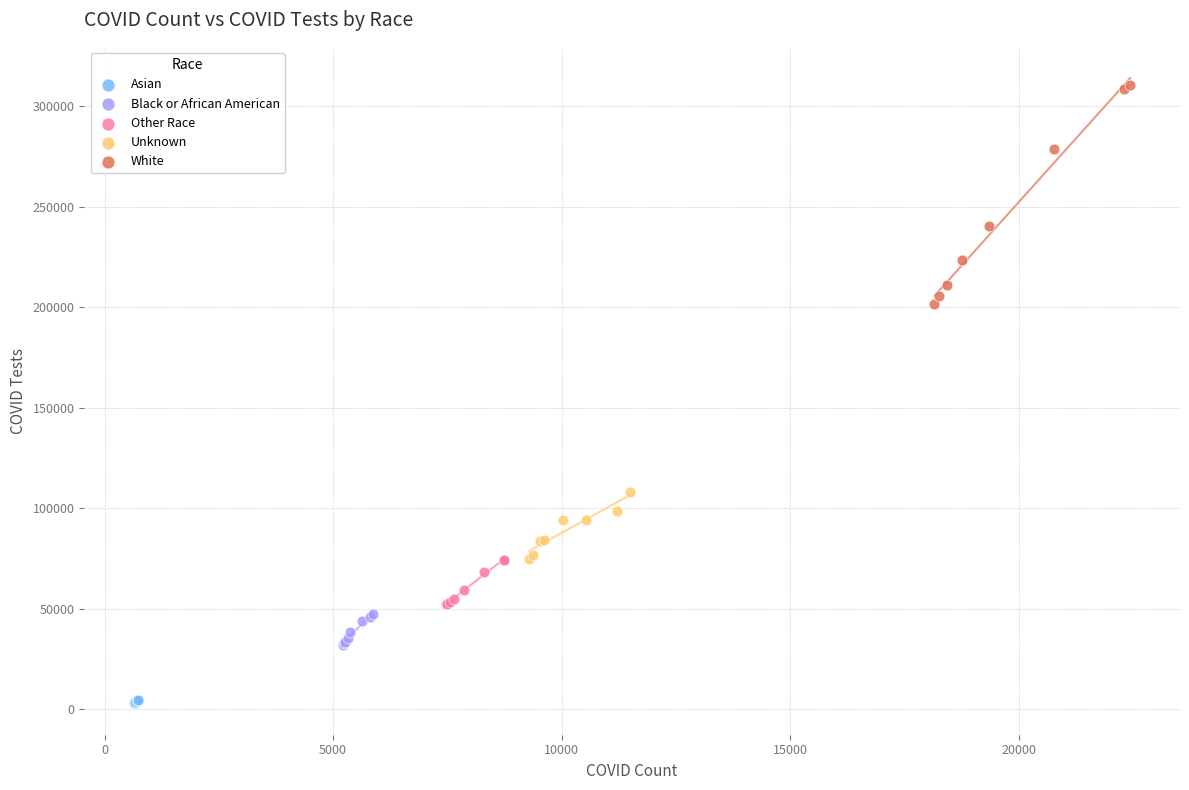

Which series reaches the maximum Y coordinate?

White